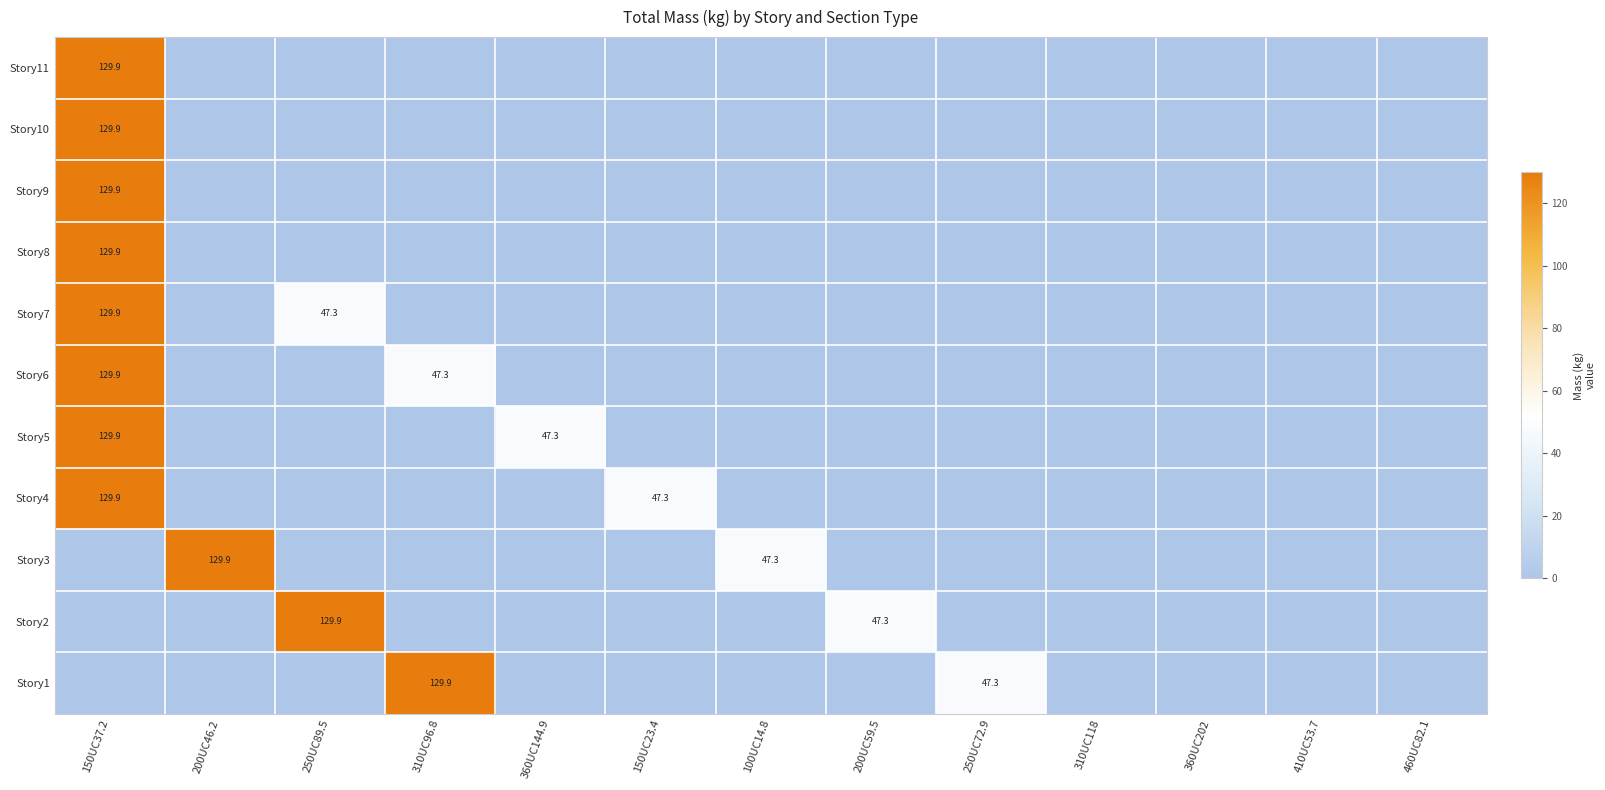

At 360UC202, list the series in order from largest to smallest.

Story11, Story10, Story9, Story8, Story7, Story6, Story5, Story4, Story3, Story2, Story1